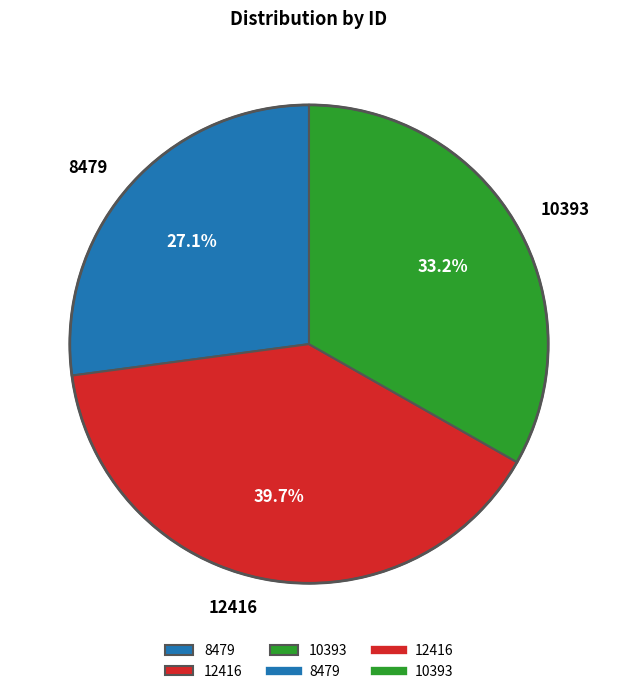

How many slices are in this pie chart?

3